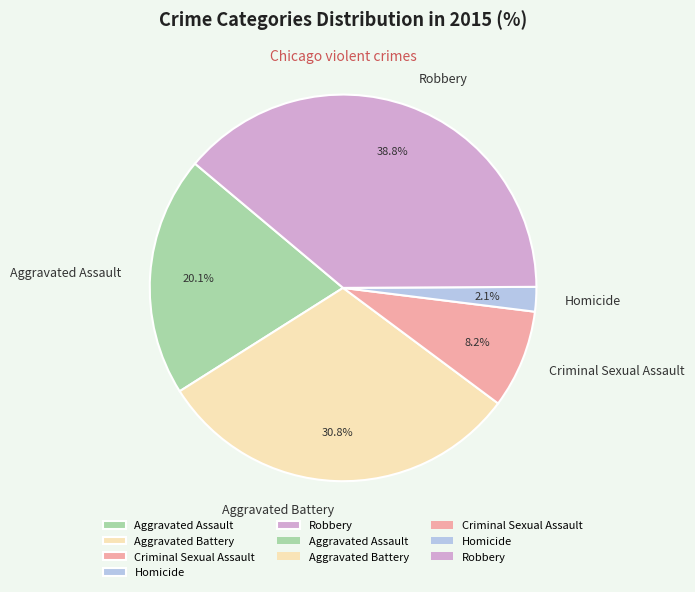

Which category has the smallest portion of the pie?

Homicide